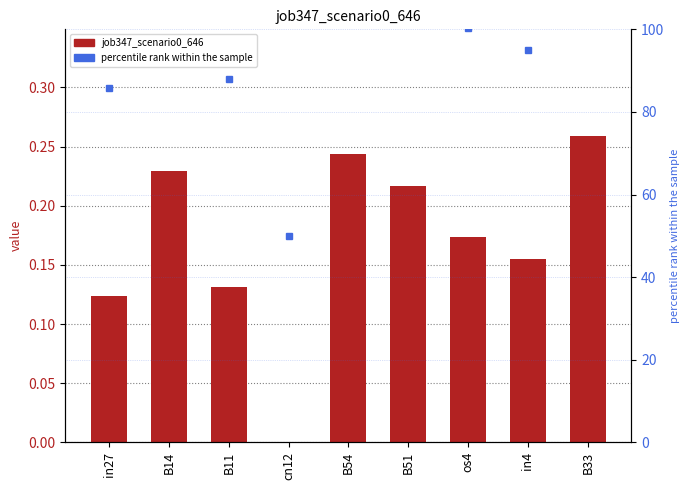

What is the label of the 3rd bar from the left?

B11